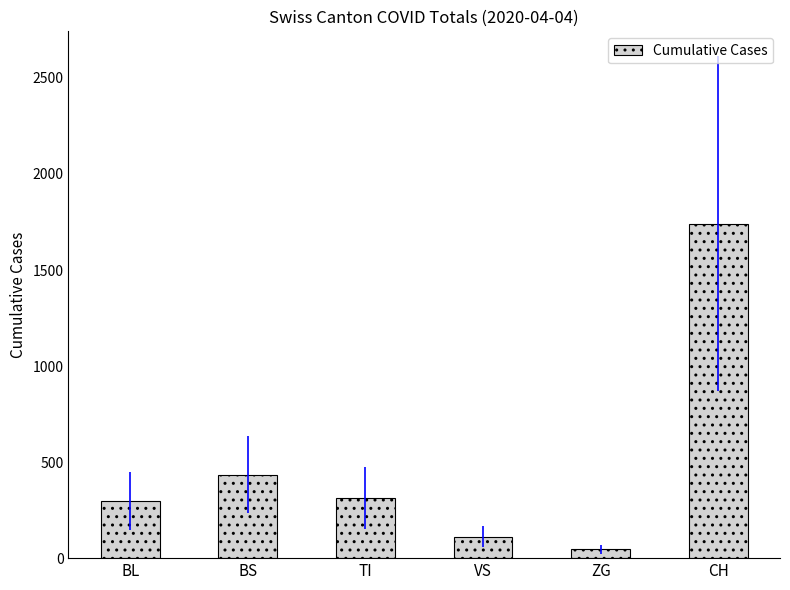

True or false: the data shows 112 at VS.

True